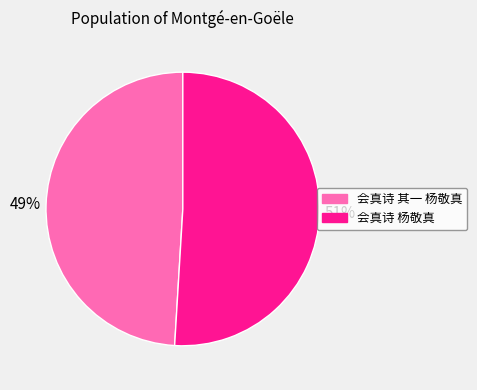

What is the majority slice?

会真诗 杨敬真